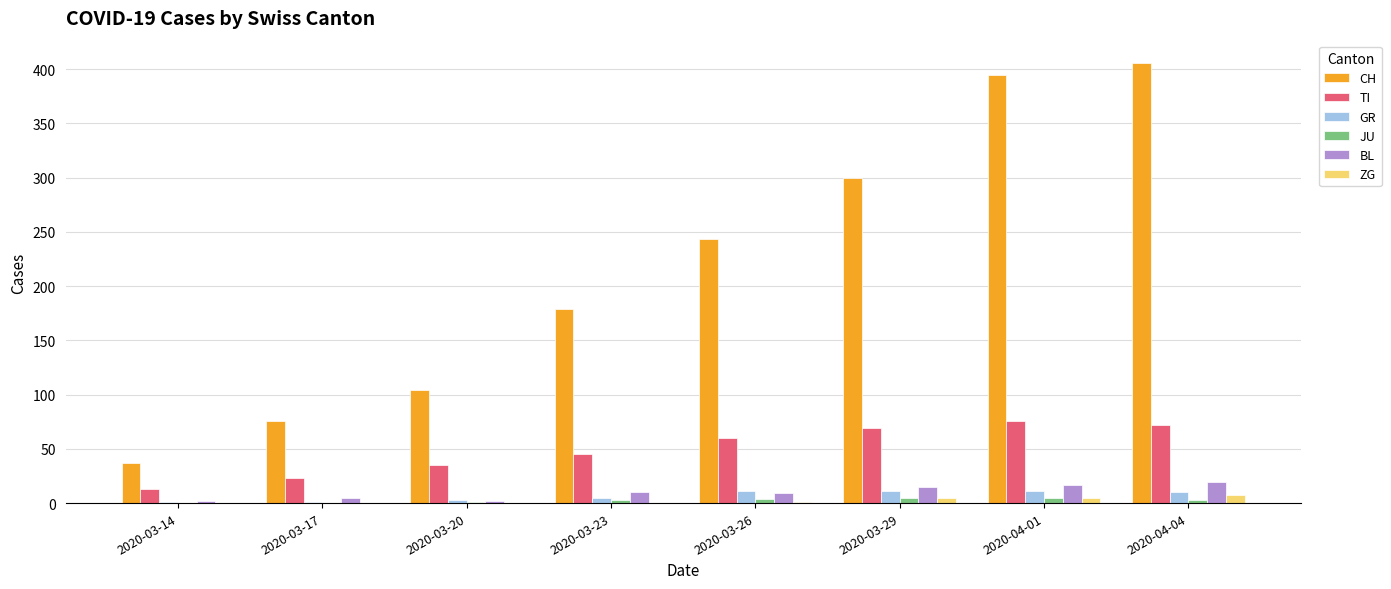

What is the maximum value shown in the chart?

406